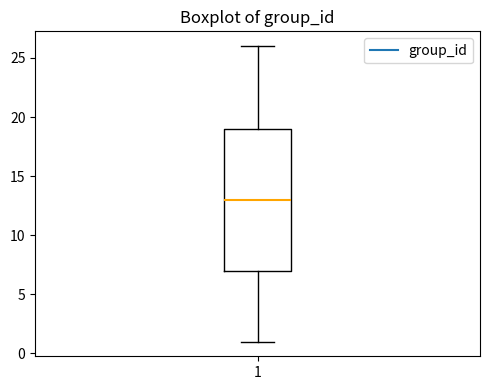

Read this box plot against the y-axis: the position of the median line, the range covered by the box, and the ends of both whiskers. The values are not printed on the chart, so give them approximately, as read against the axis.

median 13, box 7 to 19, whiskers 1 to 26